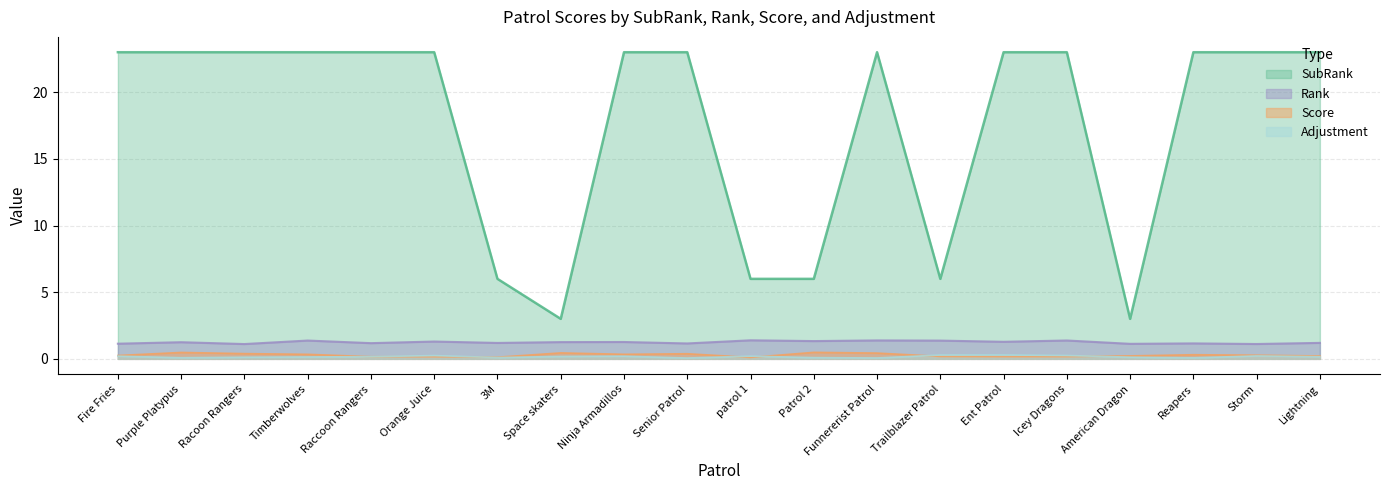

What is the difference between the highest and lowest values at Icey Dragons?

22.8